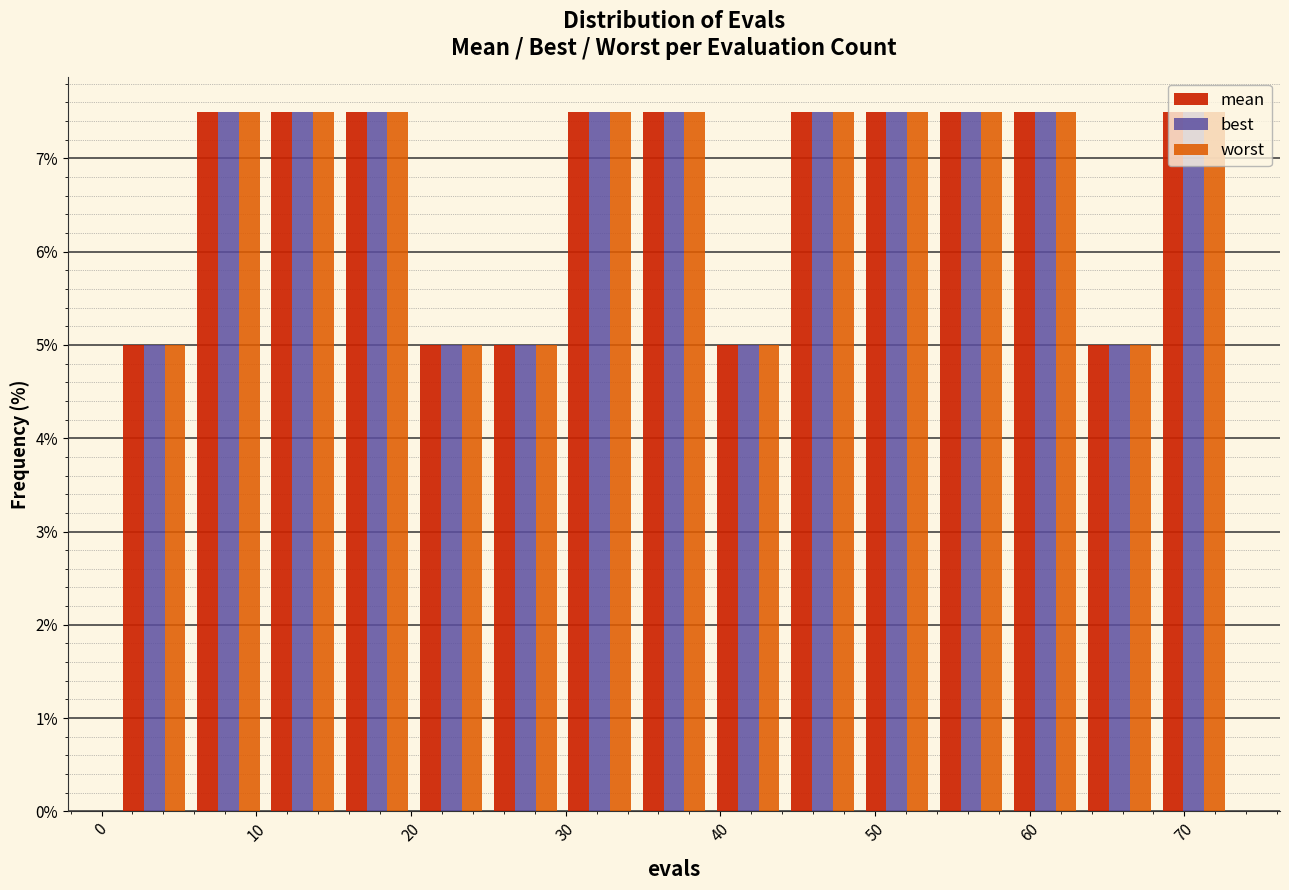

Reading left to right, list every range on the x-axis with the height of the bar of each series over it. Neither the bar edges nor the heights are printed on the chart, so give them approximately, as read against the axes.

1.0 to 5.8: mean=5.0	best=5.0	worst=5.0
5.8 to 10.6: mean=7.5	best=7.5	worst=7.5
10.6 to 15.4: mean=7.5	best=7.5	worst=7.5
15.4 to 20.2: mean=7.5	best=7.5	worst=7.5
20.2 to 25.0: mean=5.0	best=5.0	worst=5.0
25.0 to 29.8: mean=5.0	best=5.0	worst=5.0
29.8 to 34.6: mean=7.5	best=7.5	worst=7.5
34.6 to 39.4: mean=7.5	best=7.5	worst=7.5
39.4 to 44.2: mean=5.0	best=5.0	worst=5.0
44.2 to 49.0: mean=7.5	best=7.5	worst=7.5
49.0 to 53.8: mean=7.5	best=7.5	worst=7.5
53.8 to 58.6: mean=7.5	best=7.5	worst=7.5
58.6 to 63.4: mean=7.5	best=7.5	worst=7.5
63.4 to 68.2: mean=5.0	best=5.0	worst=5.0
68.2 to 73.0: mean=7.5	best=7.5	worst=7.5